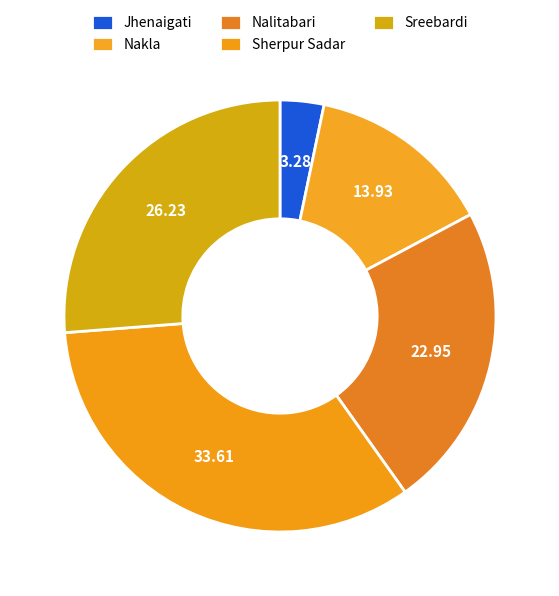

Which has a higher value, Nalitabari or Sherpur Sadar?

Sherpur Sadar